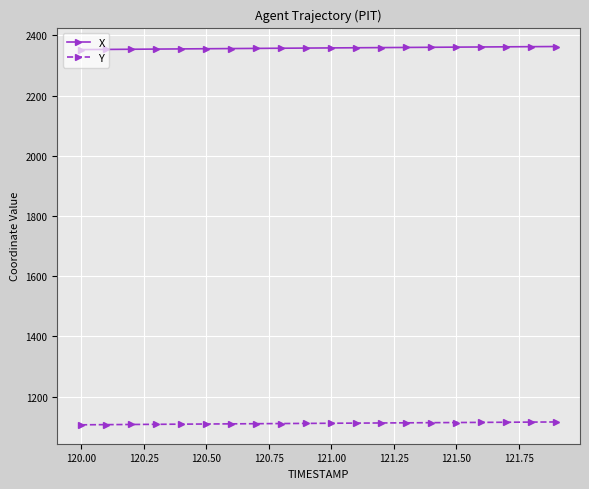

What is the lowest value of the Y series?

1106.5